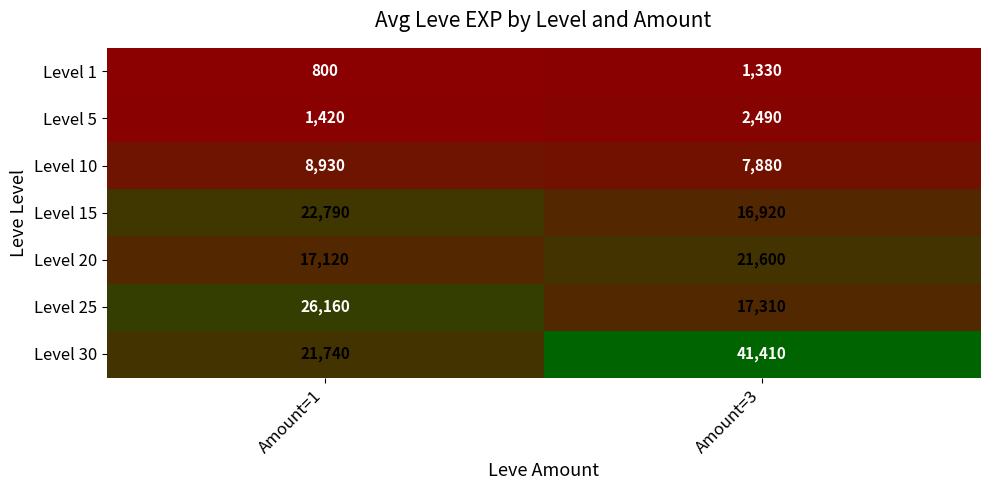

Which series has the largest range (max minus min)?

Level 30